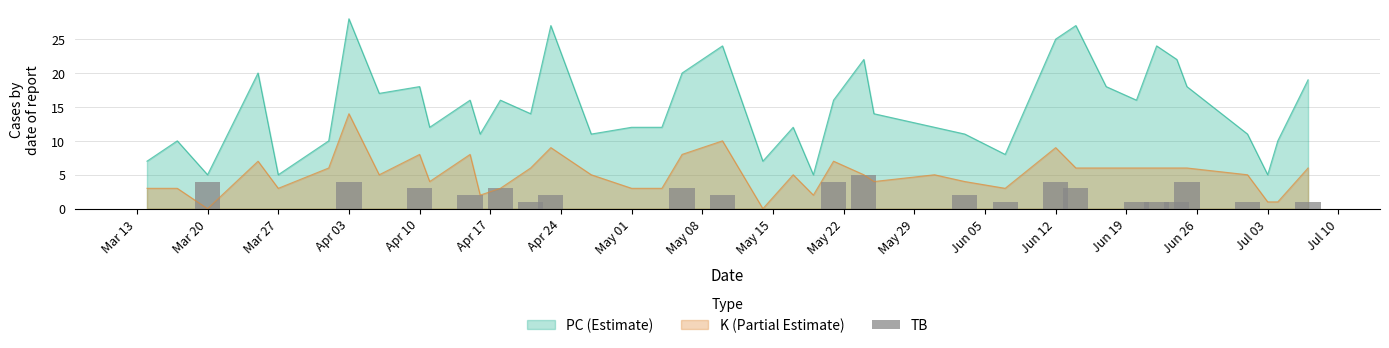

Count the number of categories in the chart.

40